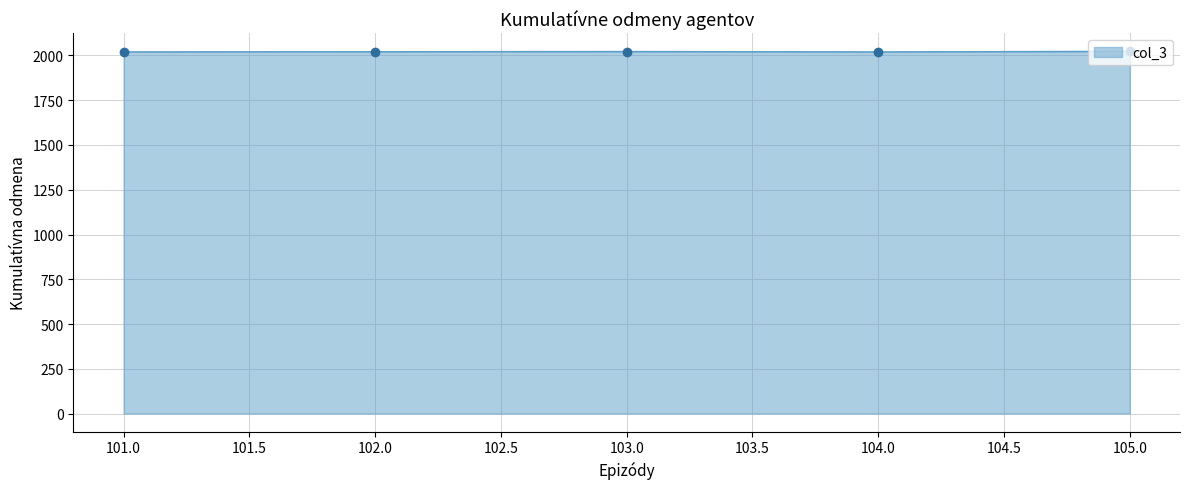

How many series are shown in this chart?

1